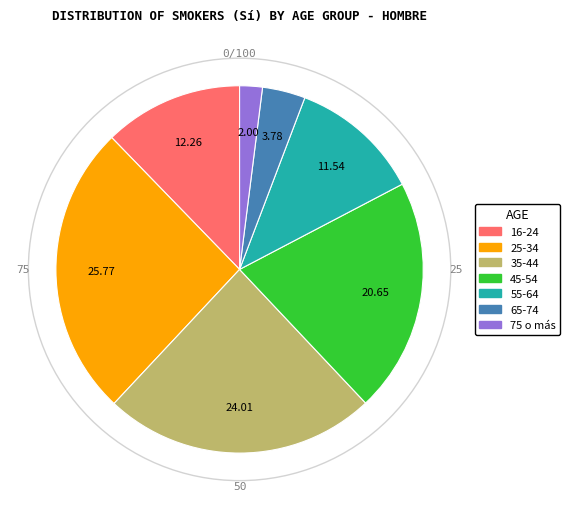

Between 45-54 and 16-24, which is larger?

45-54